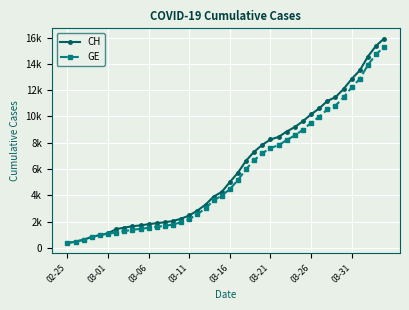

What are all the series names shown in the legend?

CH, GE